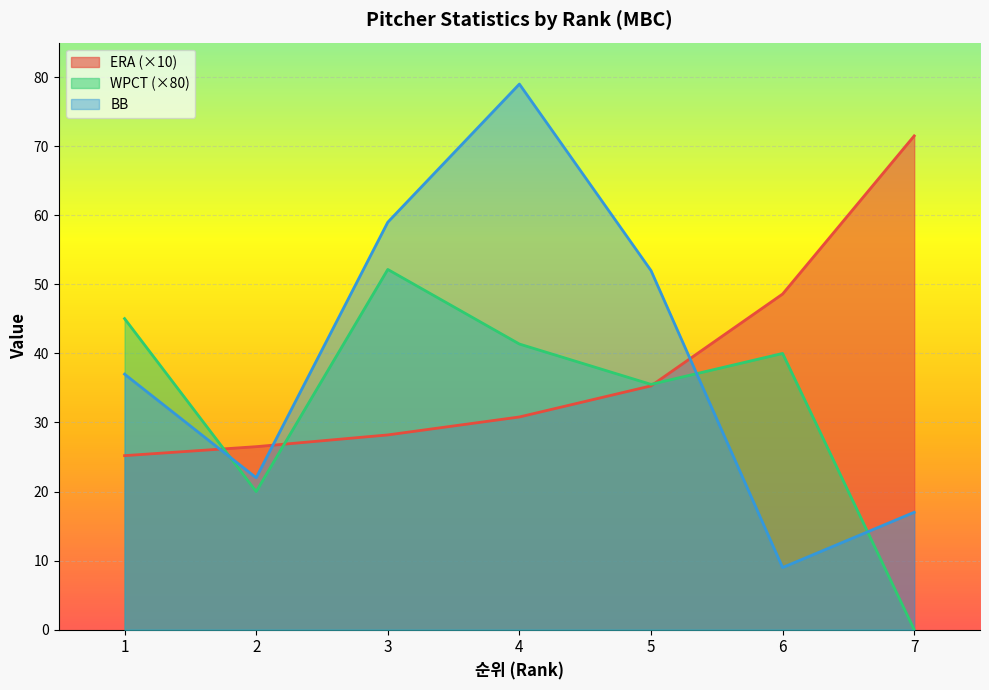

Which label corresponds to the largest value in the chart?

4